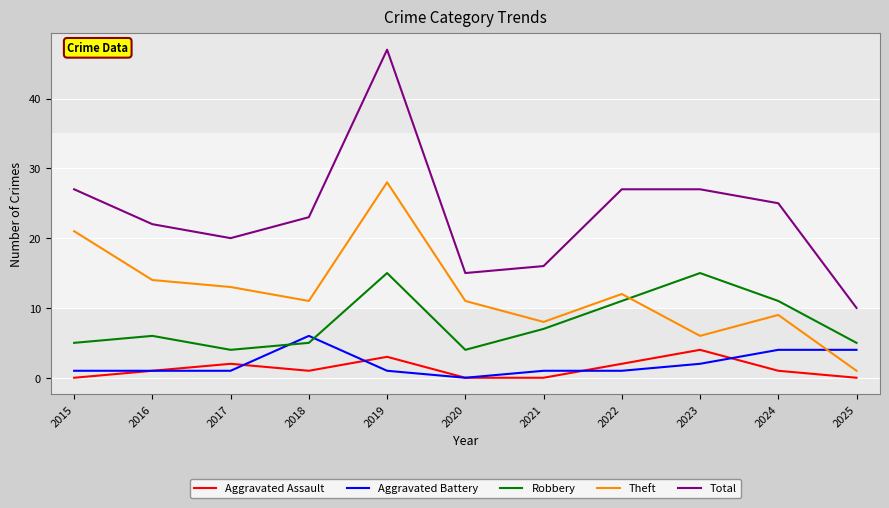

The Robbery series shows 9 at 2023. True or false?

False